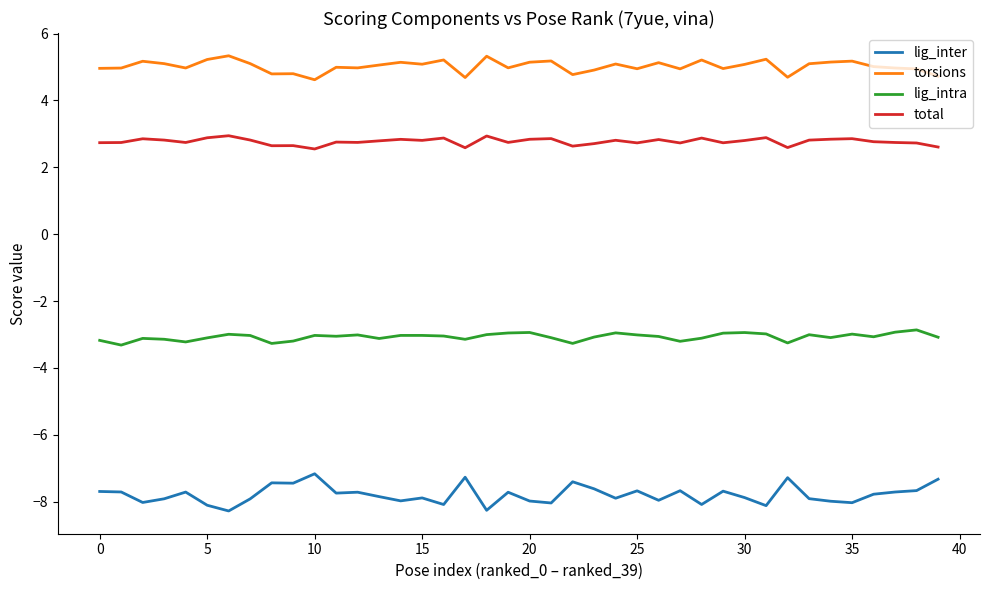

Which series has the largest total across all categories?

torsions